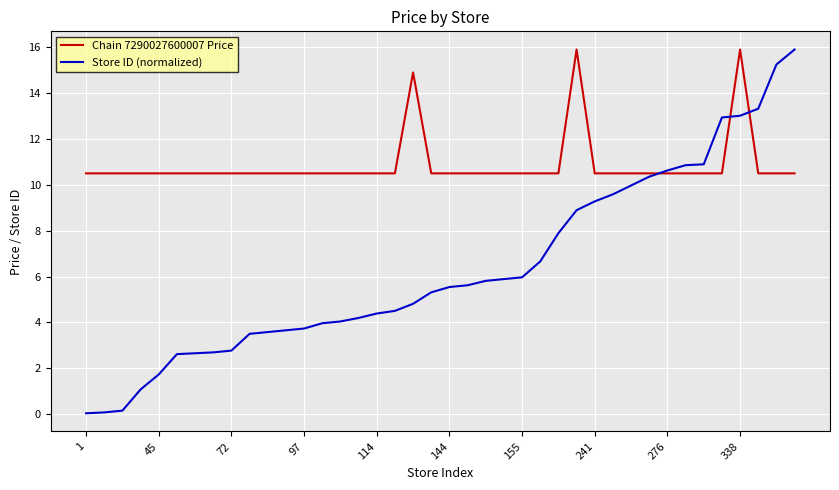

What is the lowest value of the Chain 7290027600007 Price series?

10.5